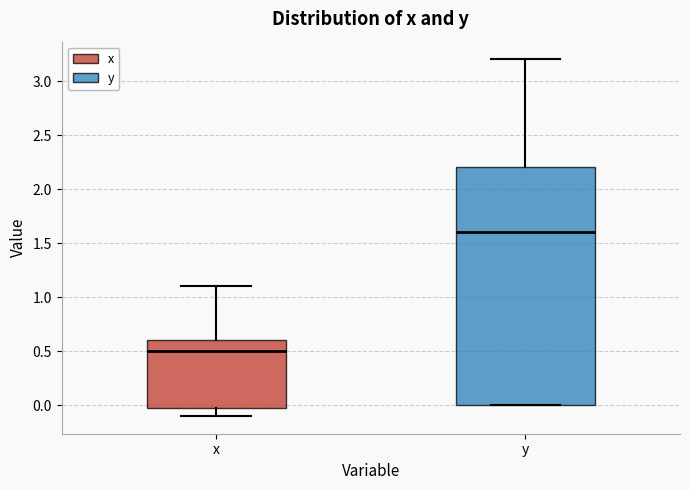

Where is the upper edge of the box for y on the y-axis? The values are not printed on the chart, so give them approximately, as read against the axis.

2.2